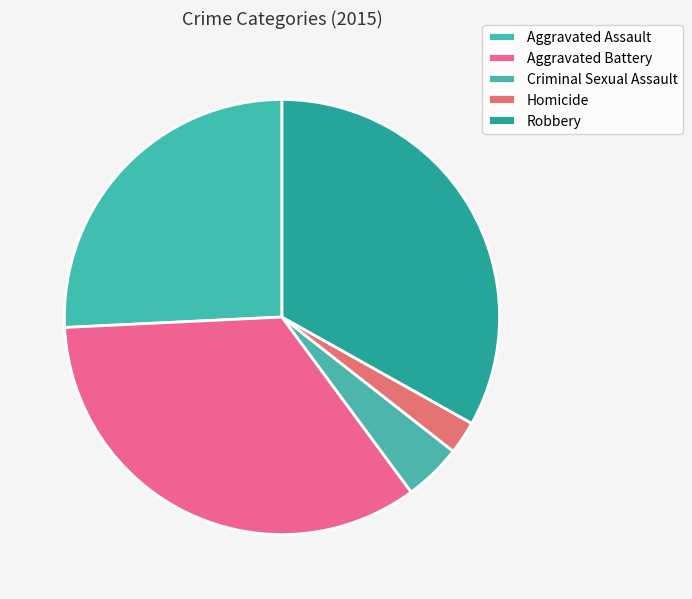

True or false: Homicide accounts for 1% of the total.

False